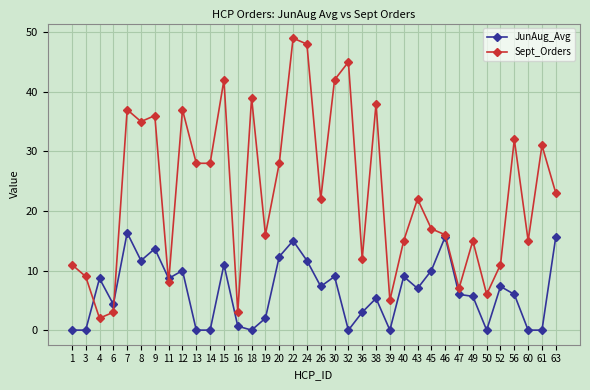

Where is the first local maximum for JunAug_Avg?

4